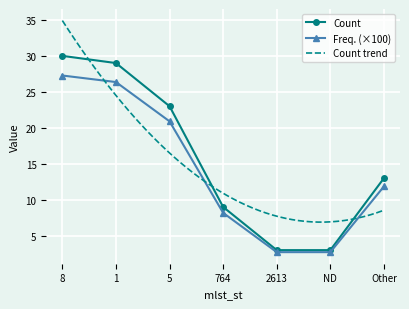

What is the total value across all series at 764?

17.2